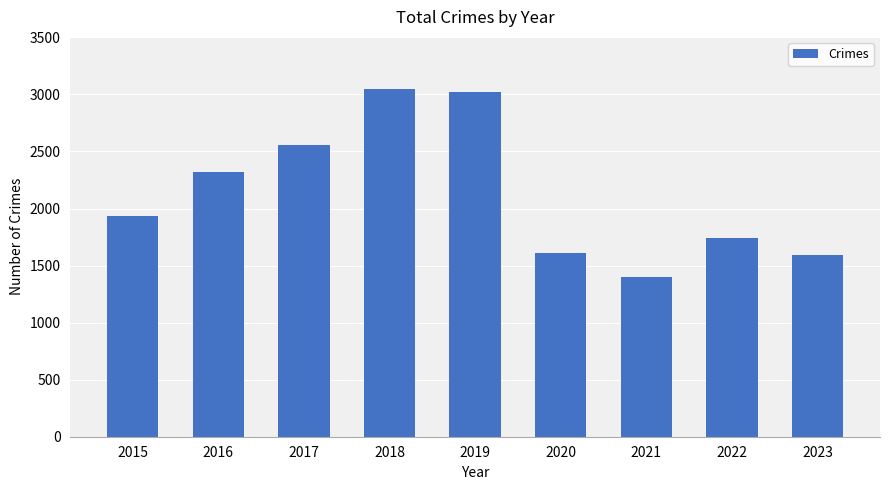

Approximately how many times larger is the value at 2018 compared to 2017?

1.2